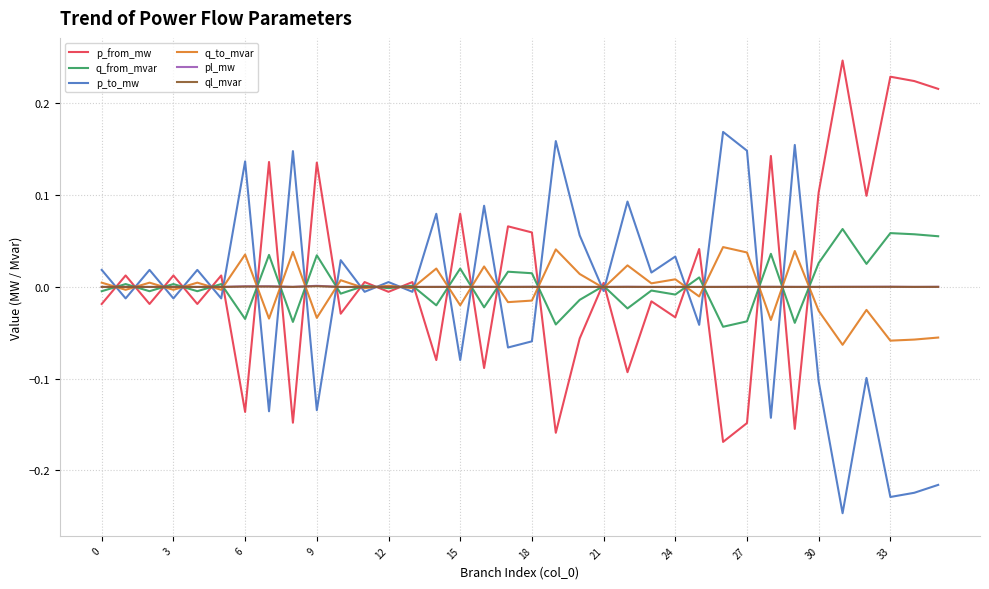

After their last crossing, which series has the higher values: p_to_mw or p_from_mw?

p_from_mw